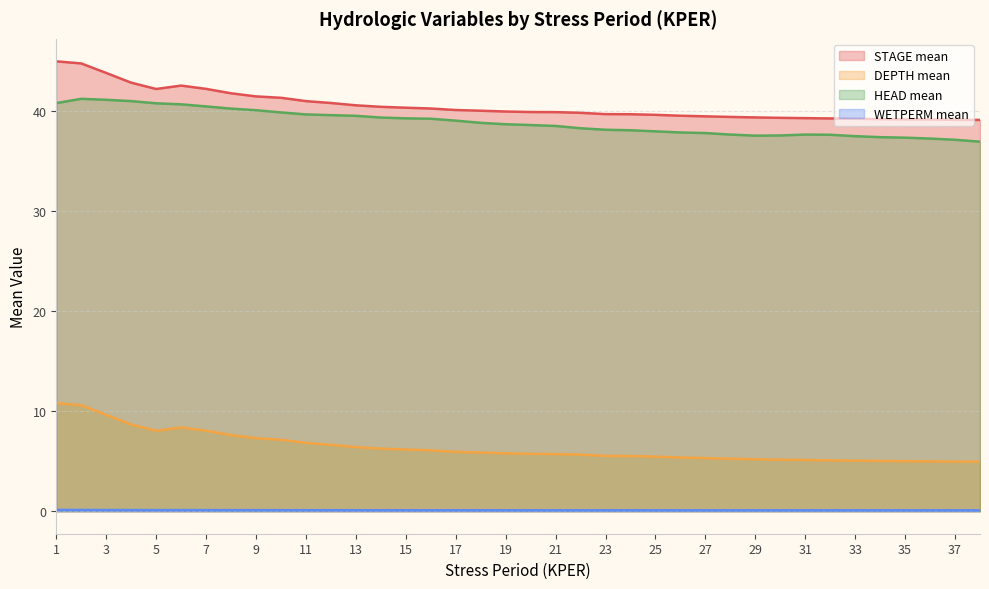

Is the value of HEAD mean at 3 greater than the value of STAGE mean at 5?

No